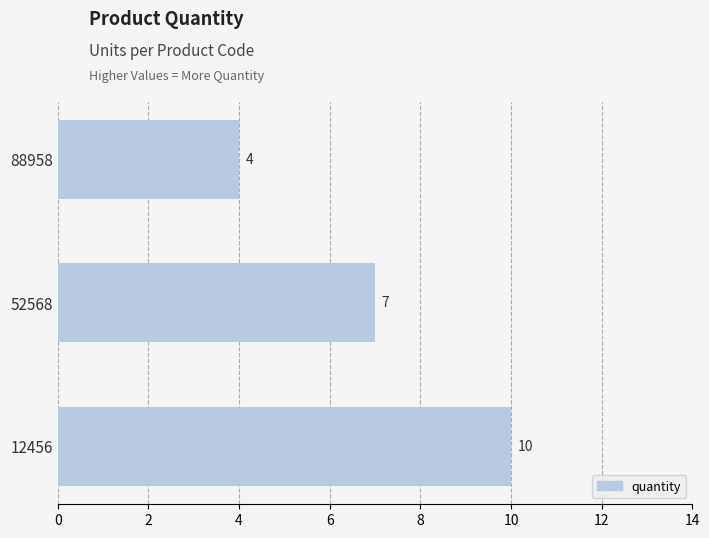

Does the chart contain stacked bars?

No